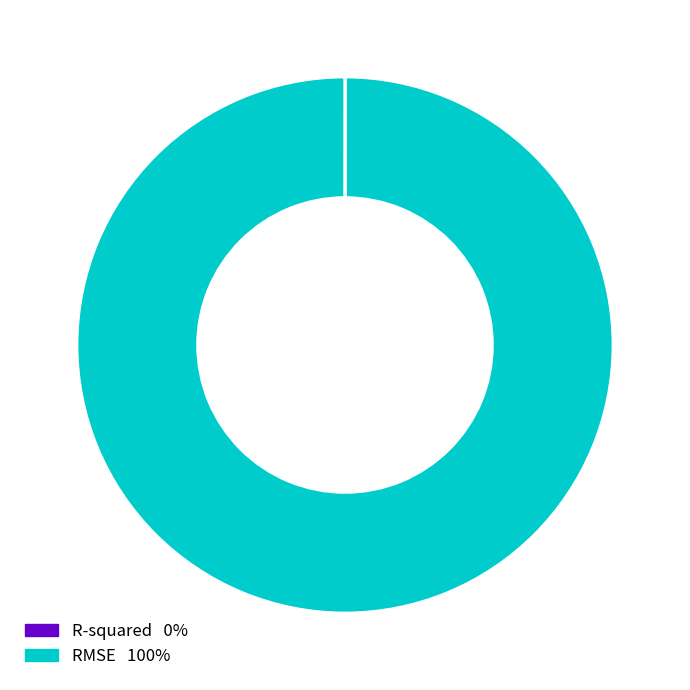

Which category has the biggest portion of the pie?

RMSE